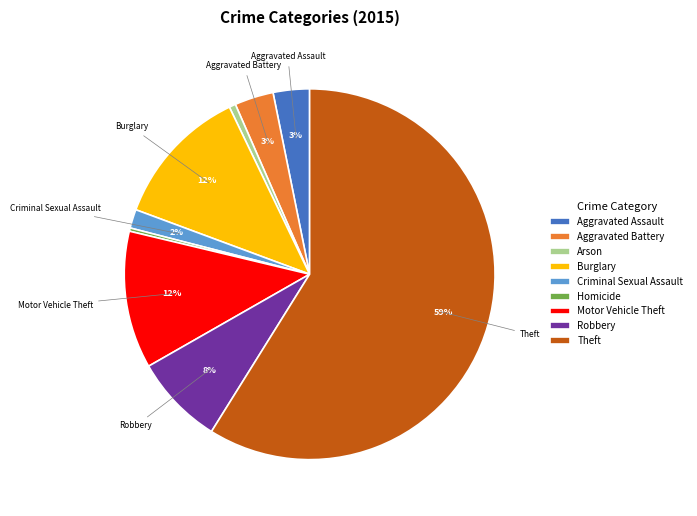

Is it true that Robbery is 1% of the pie?

False